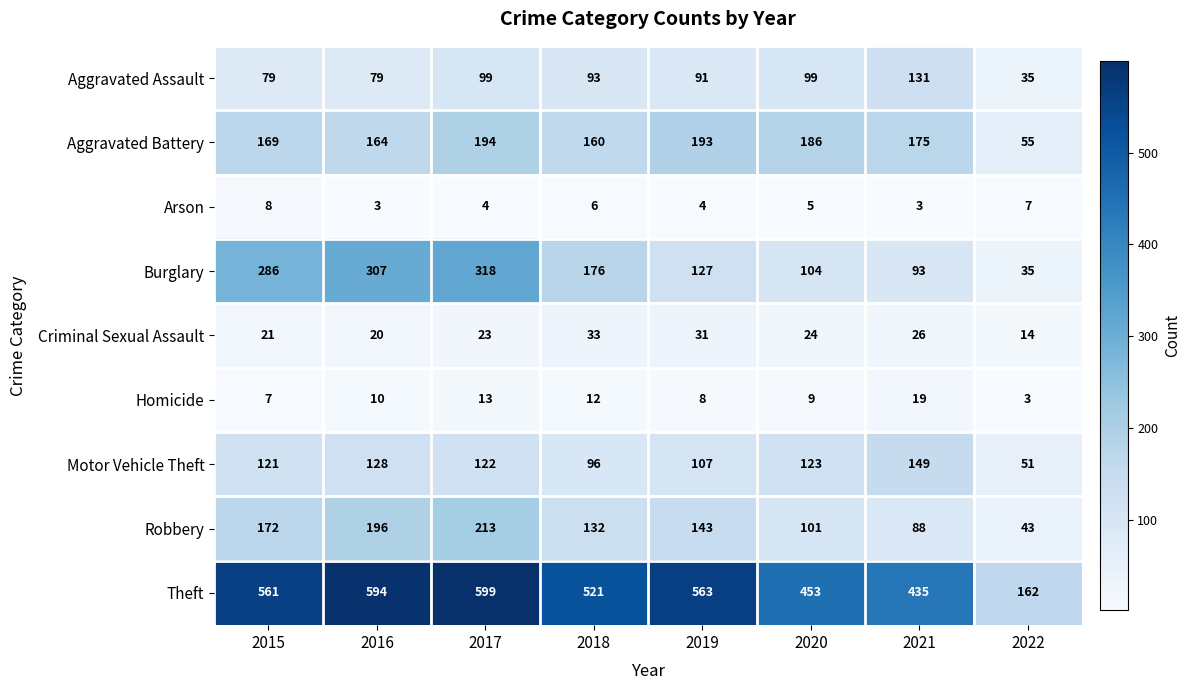

What is the approximate value of Aggravated Battery at 2018, to the nearest 50?

150